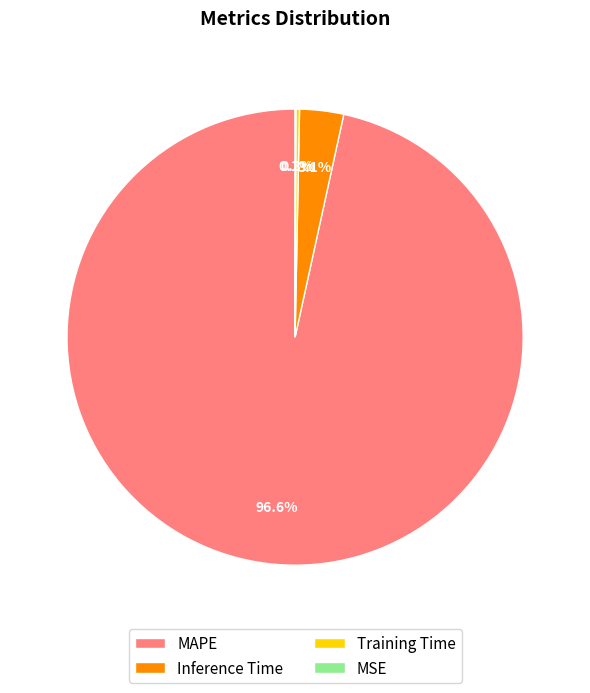

Which slice is the largest?

MAPE